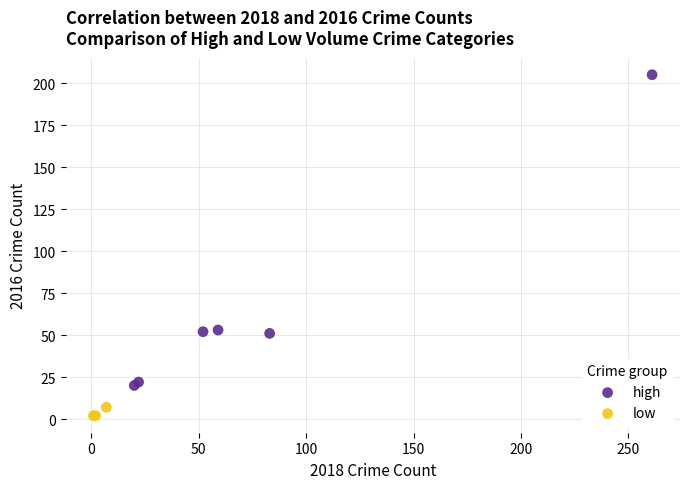

Which series has the largest Y range (max minus min)?

high